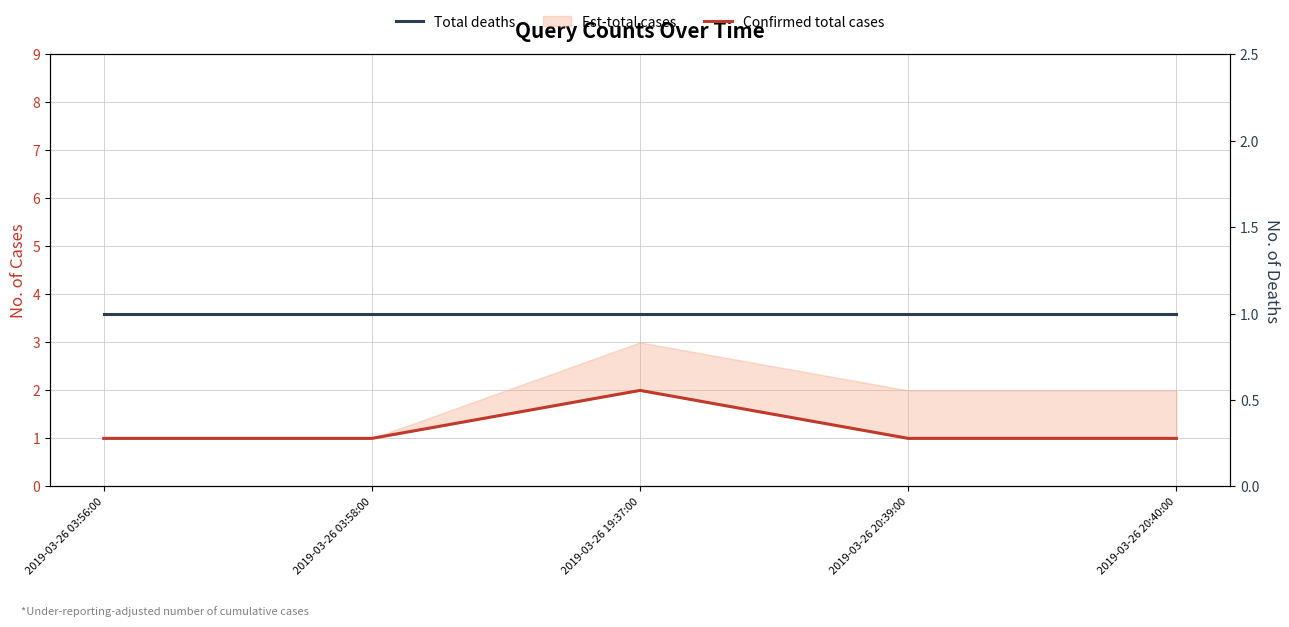

Does the chart have visible grid lines?

Yes